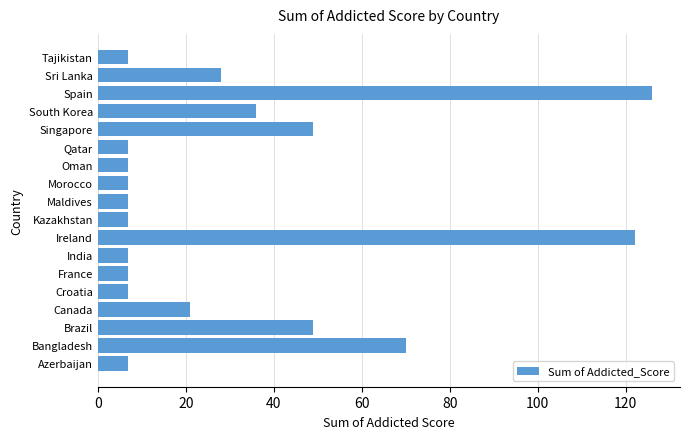

What is the difference between the maximum and minimum values?

119